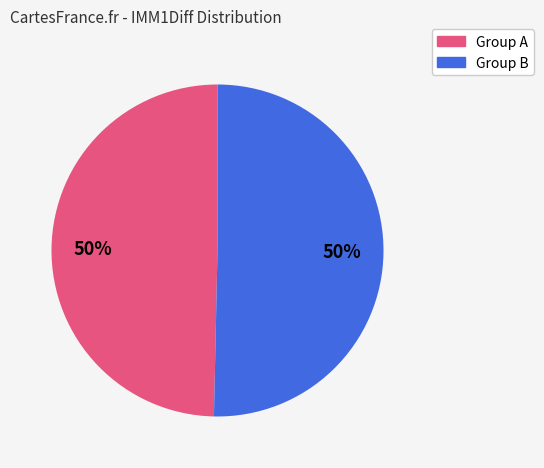

To the nearest percent, what is the average slice percentage?

50%